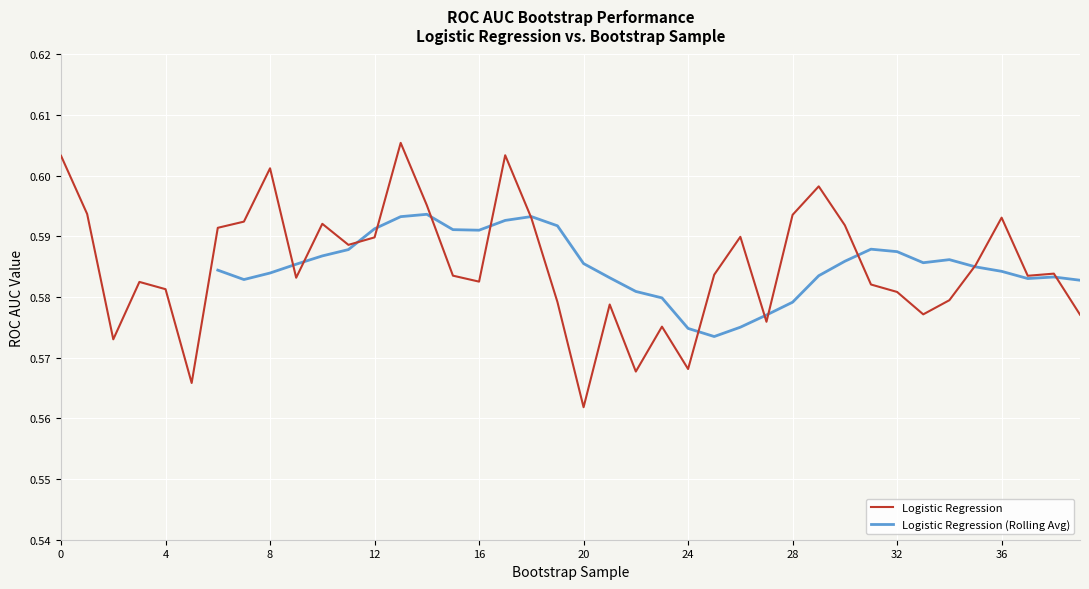

At which label is Logistic Regression closest to 0?

20